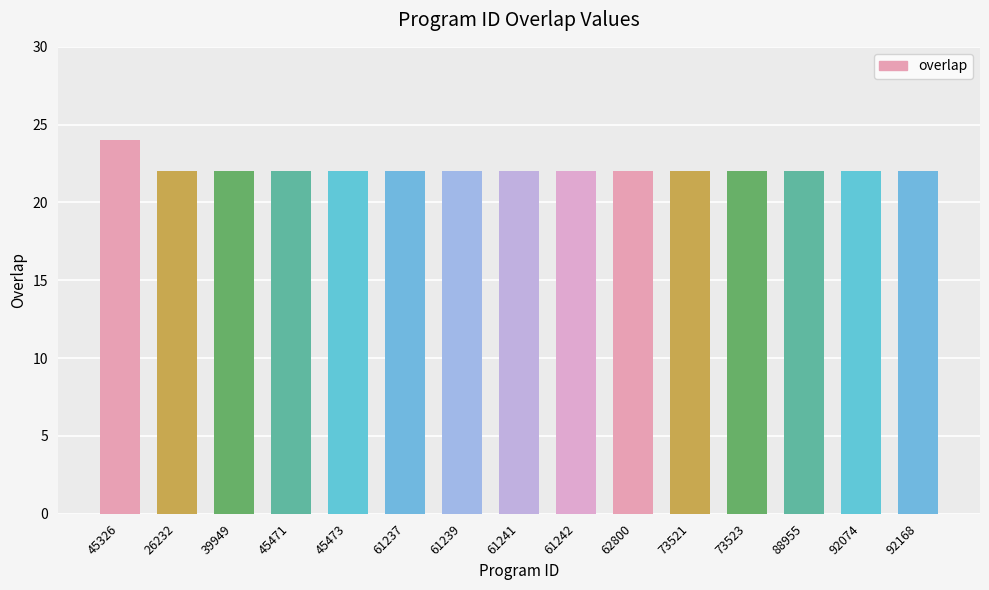

What is the sum of the values at 92074 and 61241?

44